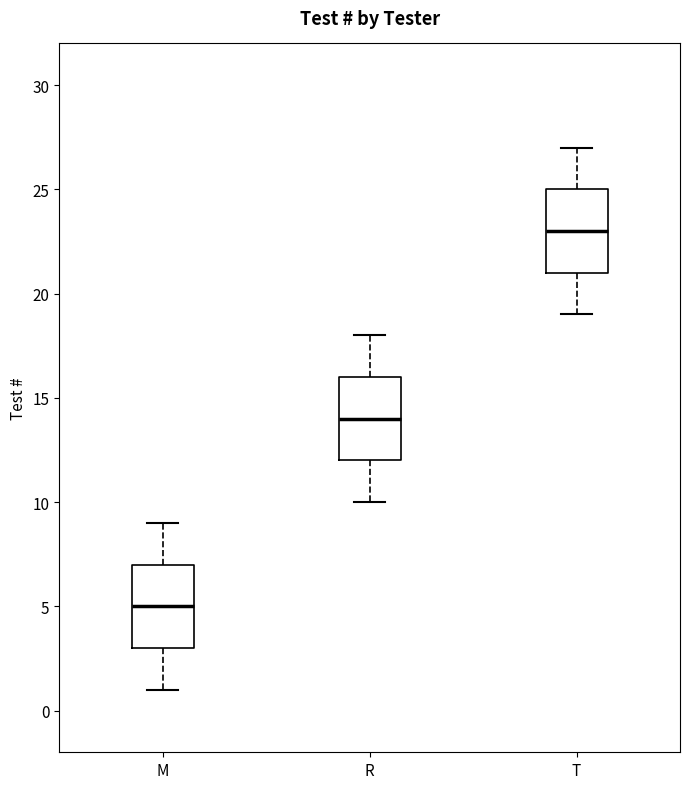

Where does the lower whisker of the box for R end on the y-axis? The values are not printed on the chart, so give them approximately, as read against the axis.

10